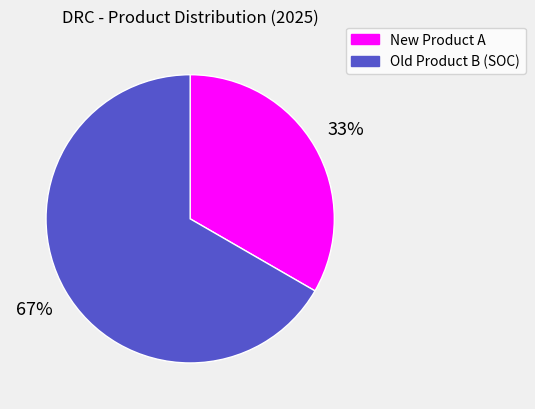

Does any single category account for the majority?

Yes